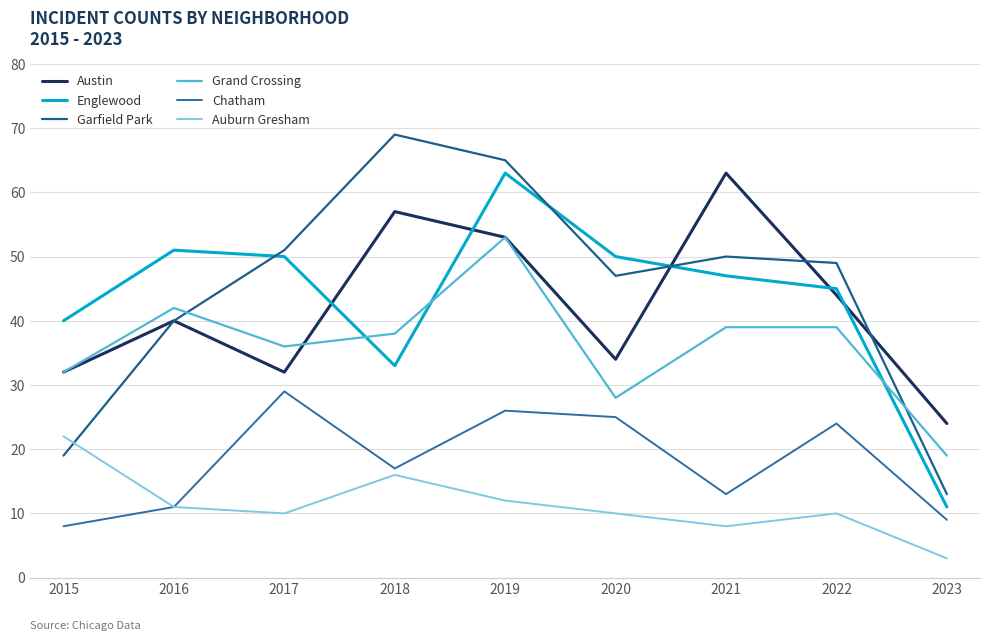

How many values in the Garfield Park series are below 49?

4